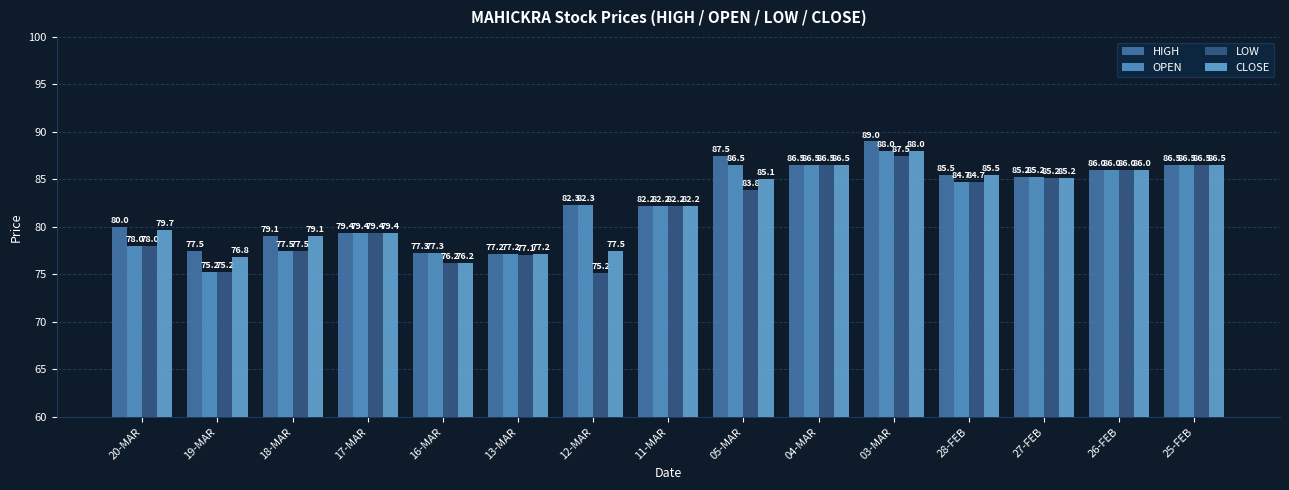

How many bars are there in each group?

4